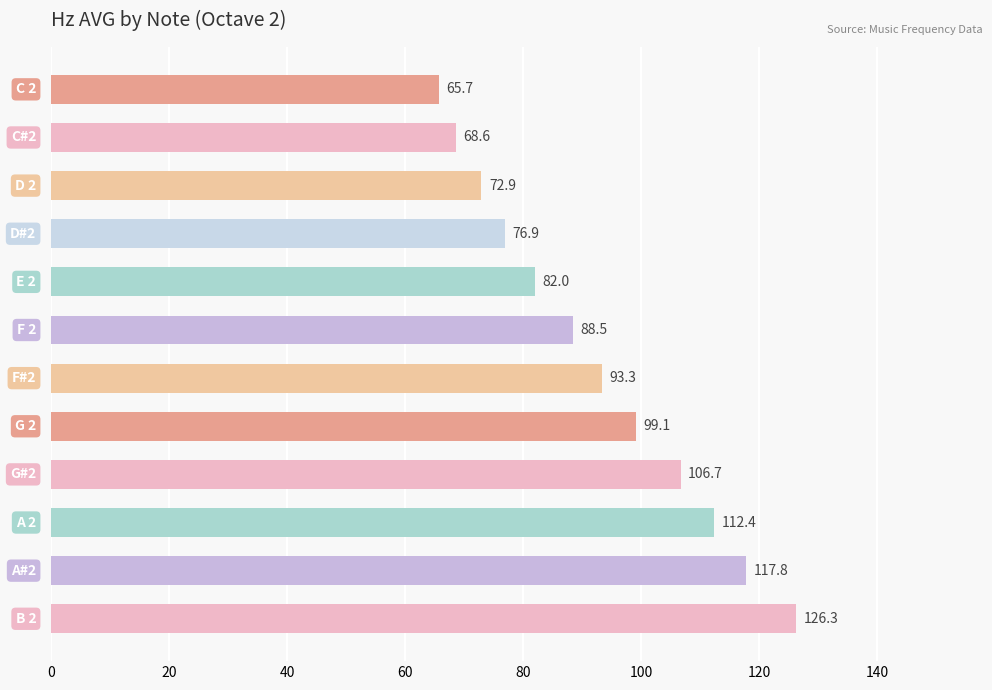

What is the greatest value displayed?

126.3